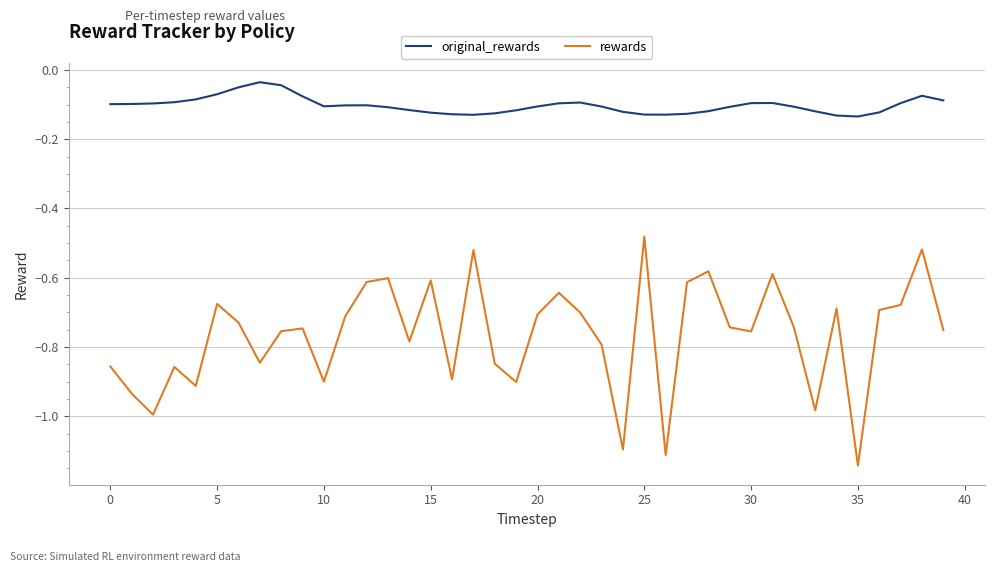

True or false: original_rewards and rewards intersect in this chart.

False